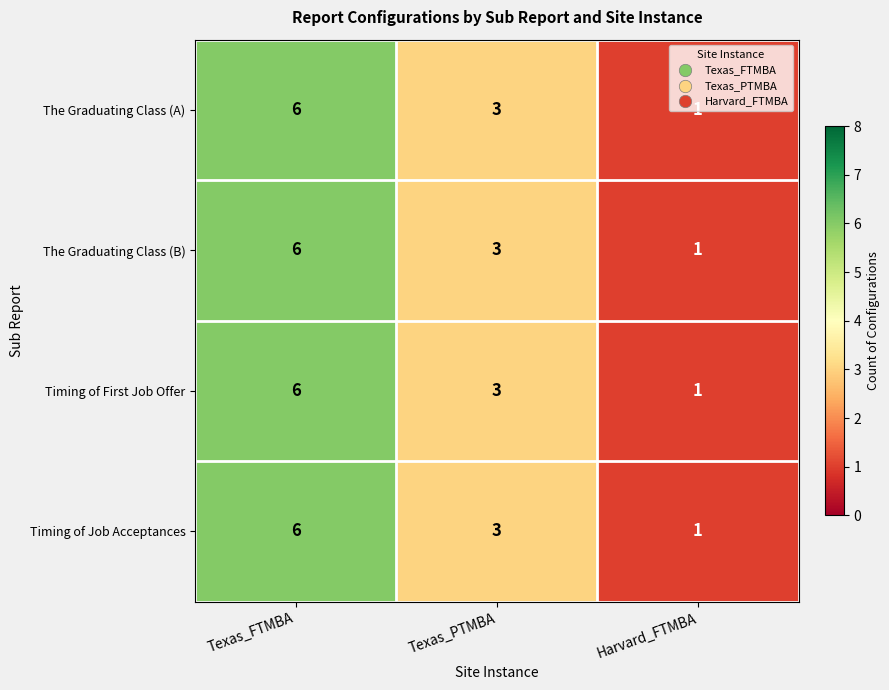

What is the difference between the maximum and second lowest values in the Timing of Job Acceptances series?

3